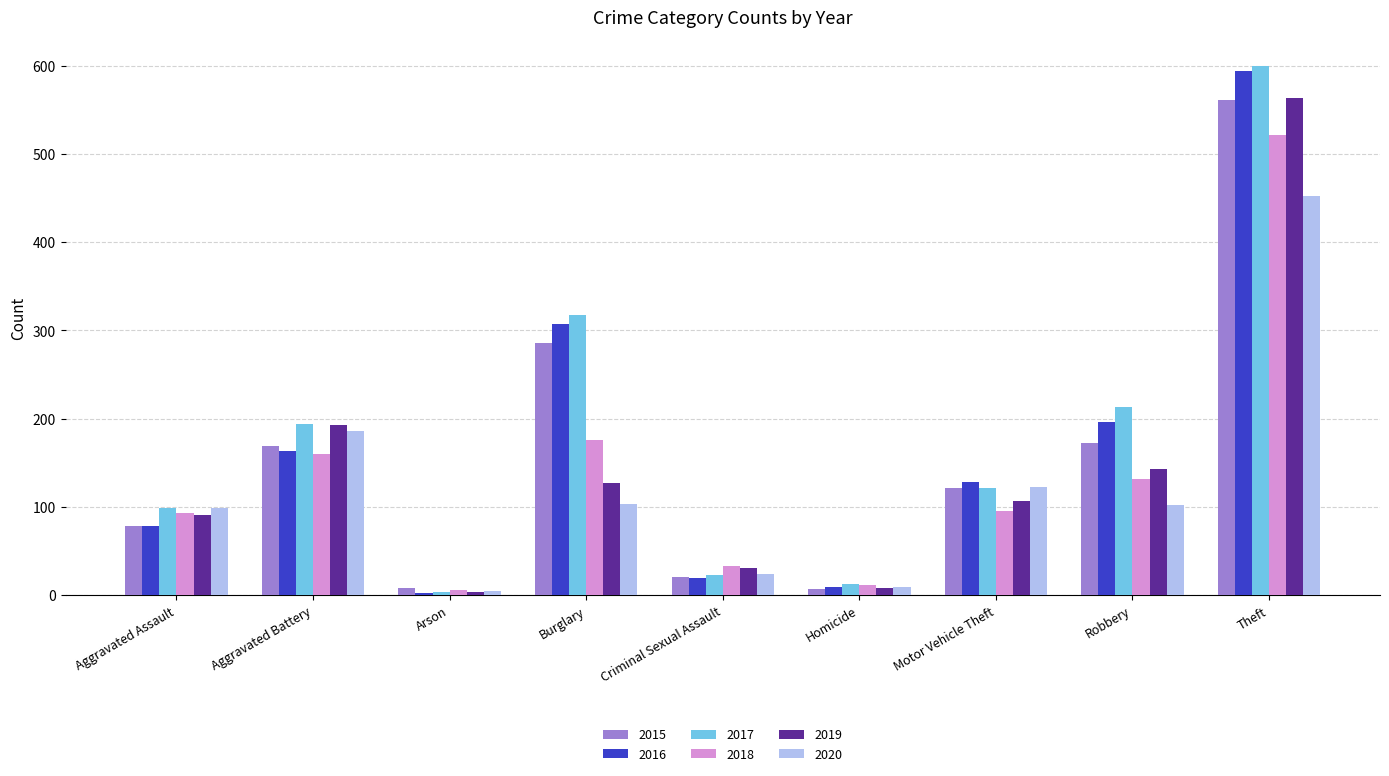

What is the sum of the 2017 values at Aggravated Assault and Burglary?

417